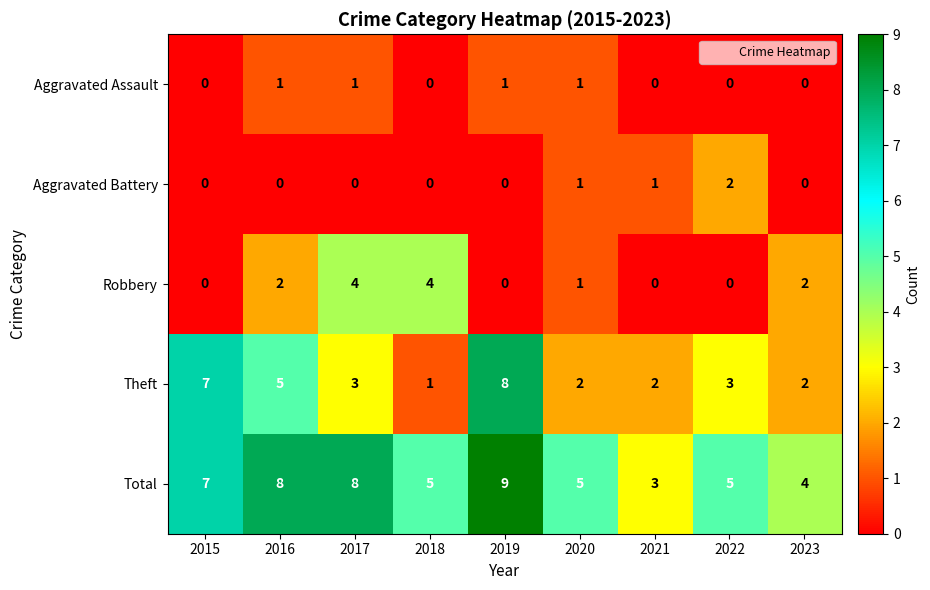

Count the Total values in the range 5 to 8.

6